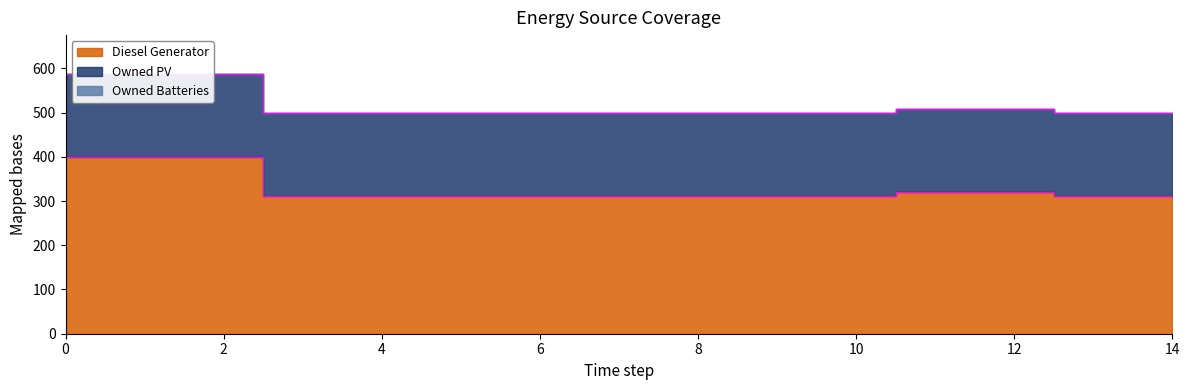

True or false: Diesel Generator and Owned Batteries cross at least once.

False